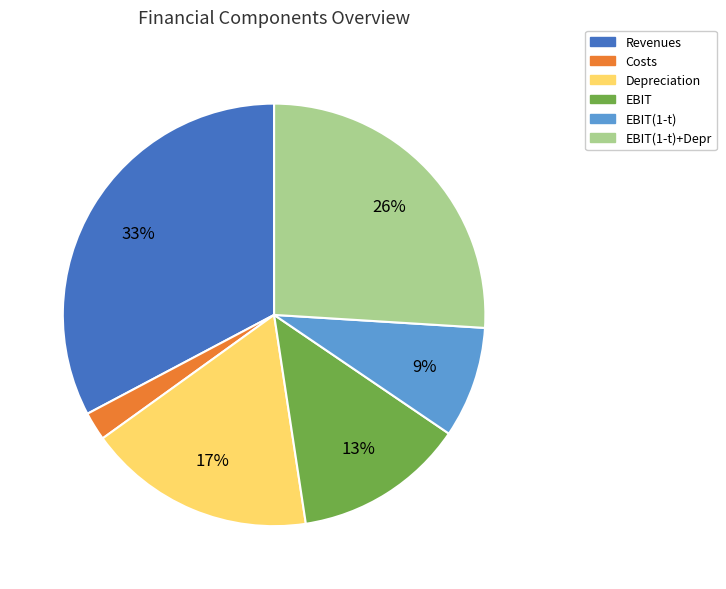

To the nearest percent, what is the difference between the largest and smallest slice percentages?

31%